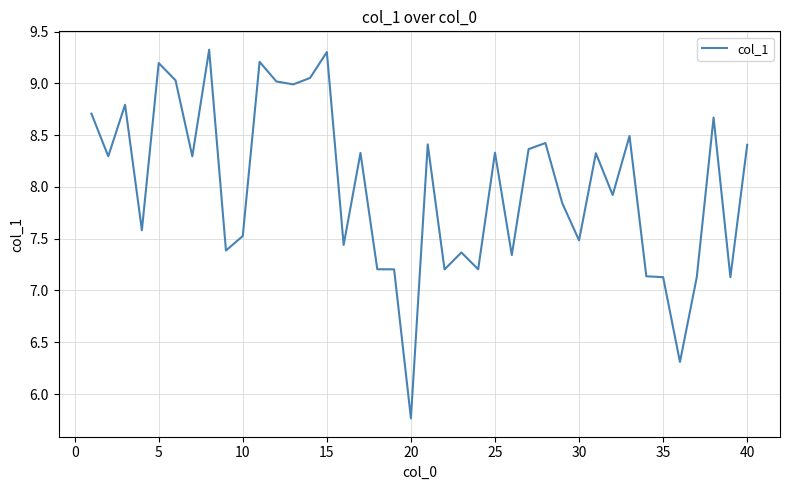

What is the smallest value displayed?

5.8